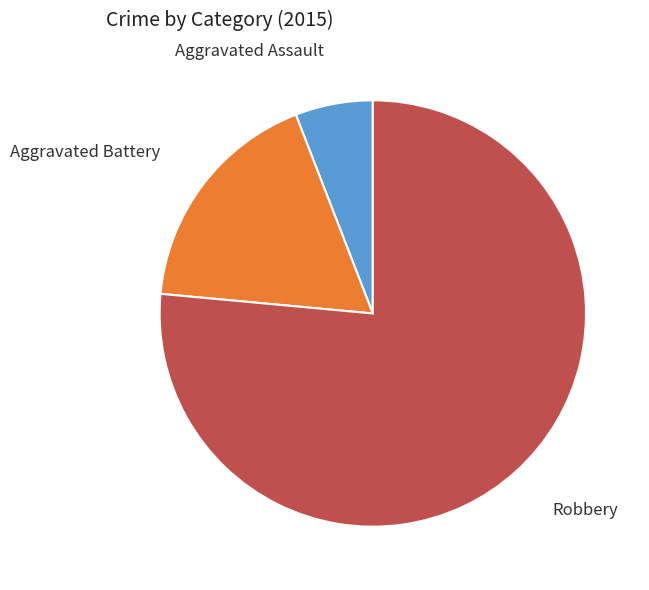

The Aggravated Assault slice represents 1% of the pie. True or false?

False